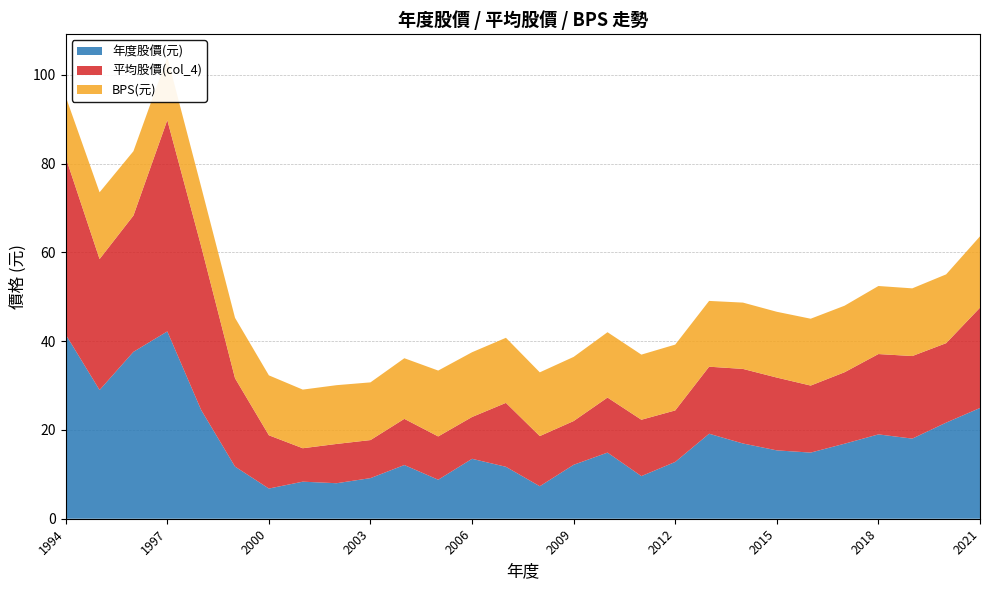

Reading left to right, list all the values displayed in this chart.

年度股價(元): 1994=41.5	1995=29.0	1996=37.6	1997=42.2	1998=24.5	1999=11.8	2000=6.8	2001=8.3	2002=8.0	2003=9.2	2004=12.1	2005=8.8	2006=13.5	2007=11.7	2008=7.3	2009=12.2	2010=14.9	2011=9.6	2012=12.8	2013=19.1	2014=16.9	2015=15.4	2016=14.9	2017=16.9	2018=19.0	2019=18.1	2020=21.6	2021=24.9
平均股價(col_4): 1994=39.9	1995=29.5	1996=30.7	1997=47.6	1998=36.9	1999=19.9	2000=12.0	2001=7.5	2002=8.8	2003=8.6	2004=10.4	2005=9.8	2006=9.4	2007=14.4	2008=11.3	2009=9.9	2010=12.4	2011=12.7	2012=11.6	2013=15.1	2014=16.8	2015=16.4	2016=15.1	2017=16.1	2018=18.1	2019=18.6	2020=17.9	2021=22.6
BPS(元): 1994=13.7	1995=15.0	1996=14.5	1997=14.2	1998=13.4	1999=13.6	2000=13.5	2001=13.2	2002=13.2	2003=13.0	2004=13.7	2005=14.8	2006=14.6	2007=14.7	2008=14.4	2009=14.4	2010=14.7	2011=14.7	2012=14.8	2013=14.8	2014=14.9	2015=14.8	2016=15.1	2017=15.0	2018=15.3	2019=15.2	2020=15.5	2021=16.1